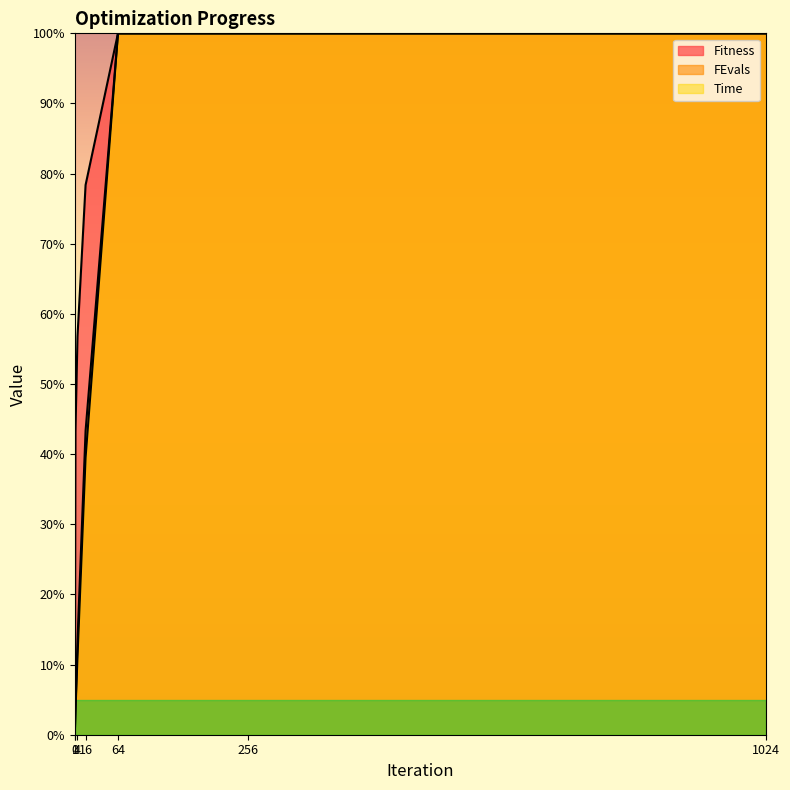

How many values in the FEvals series exceed 43?

4